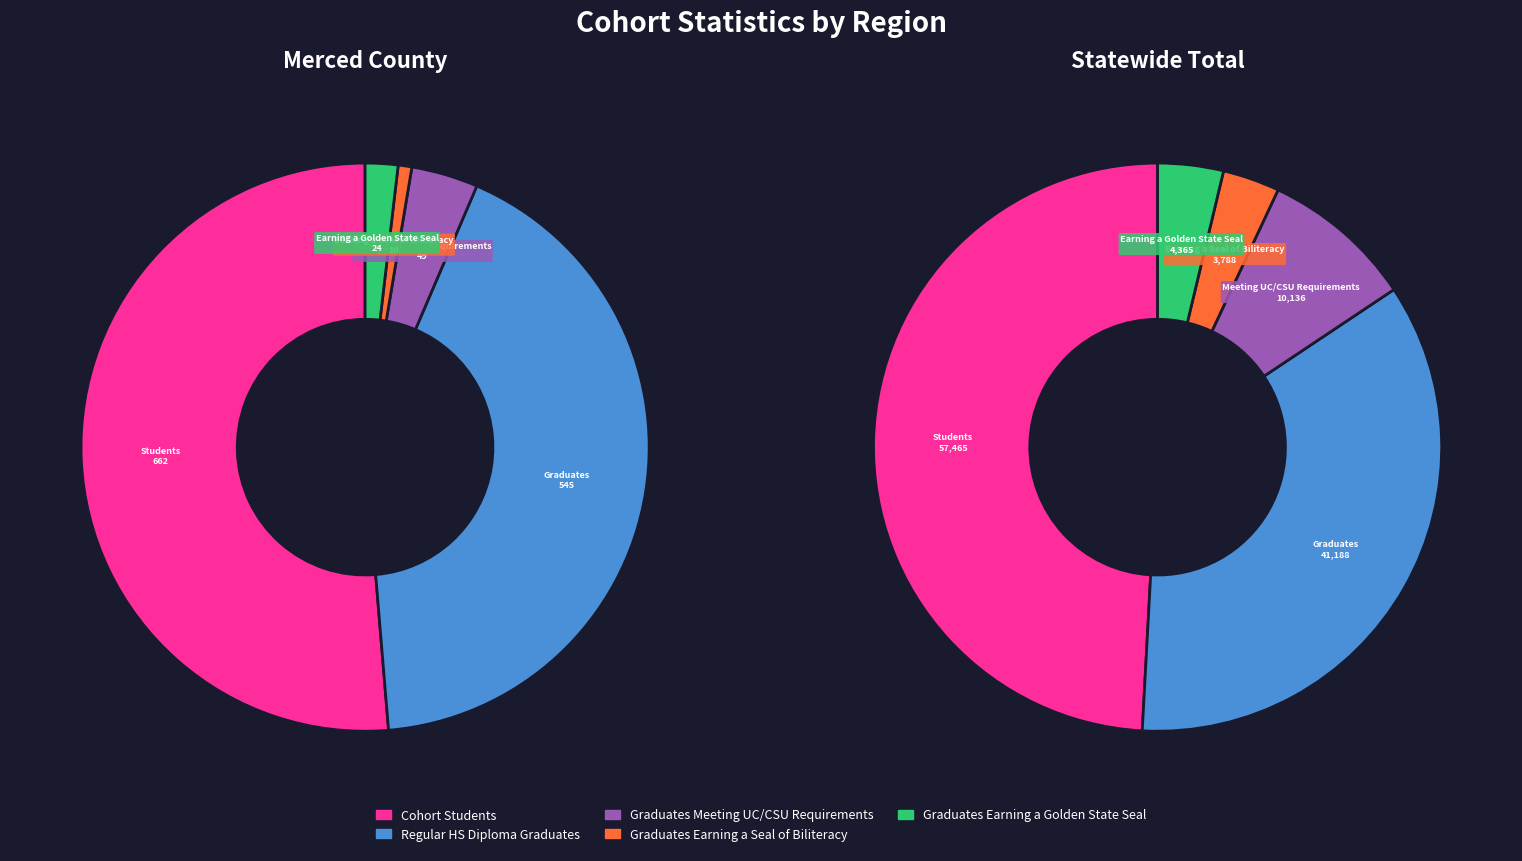

Which has a higher value, Statewide Total or Merced County?

Statewide Total